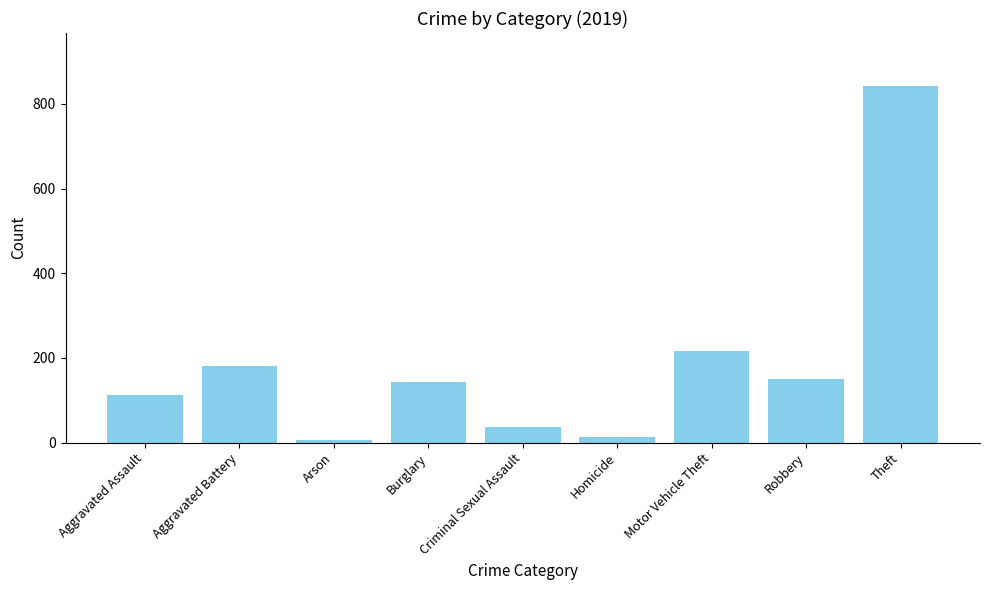

How many distinct data groups are displayed?

1